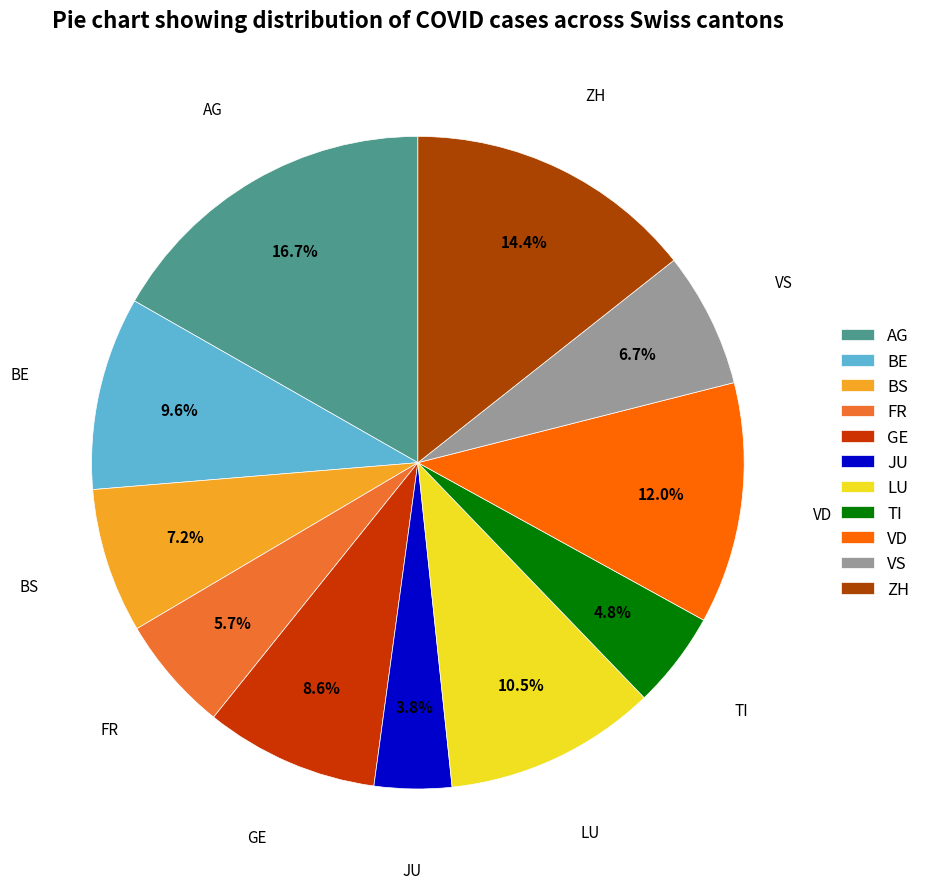

To the nearest percent, what is the average slice percentage?

9%